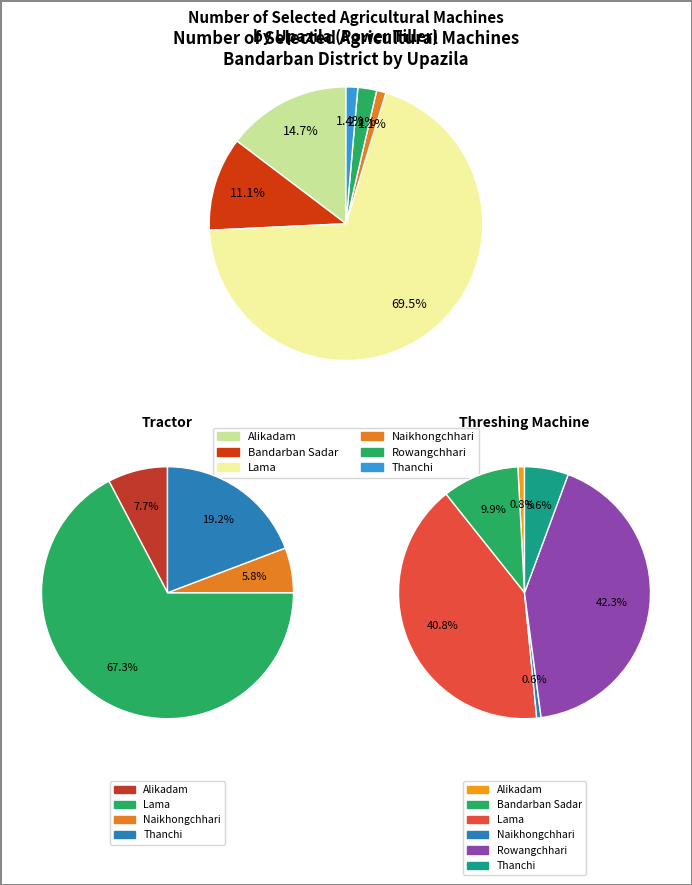

Between Alikadam and Thanchi, which series saw the biggest shift?

Number of power tiller